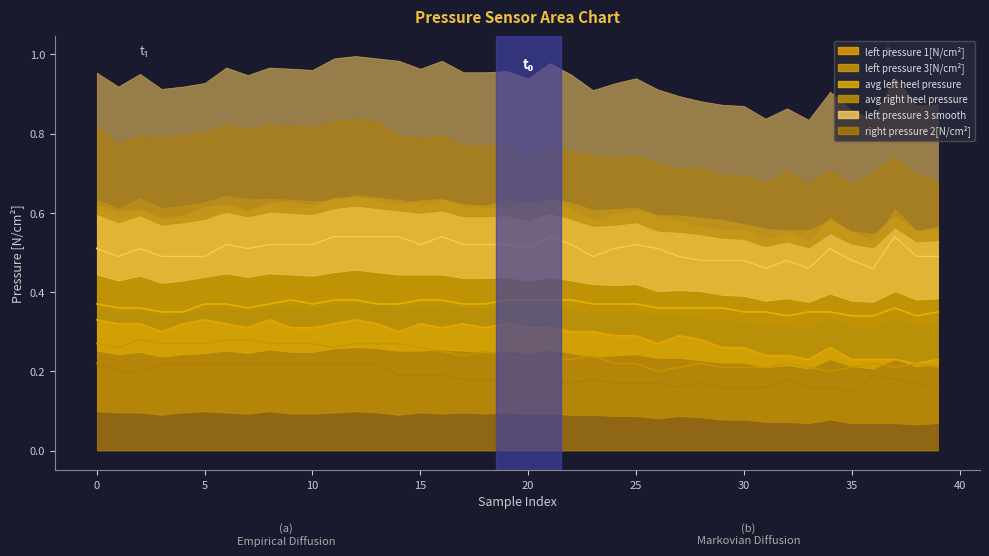

True or false: avg left heel pressure and left pressure 3 smooth cross at least once.

False